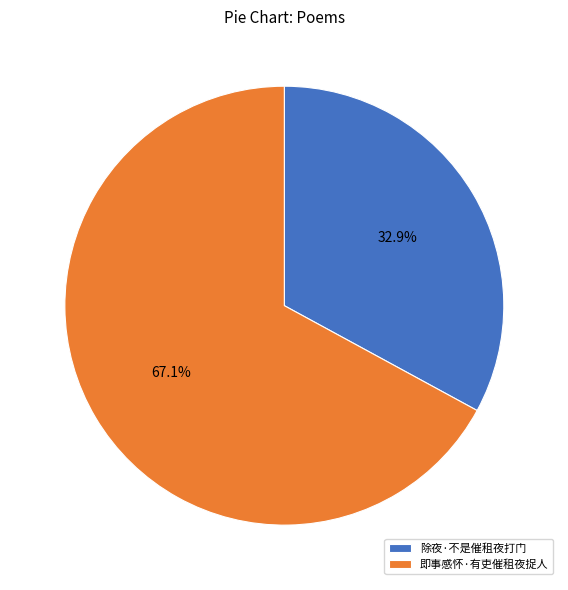

What is the total percentage of 除夜·不是催租夜打门 and 即事感怀·有吏催租夜捉人?

100.0%